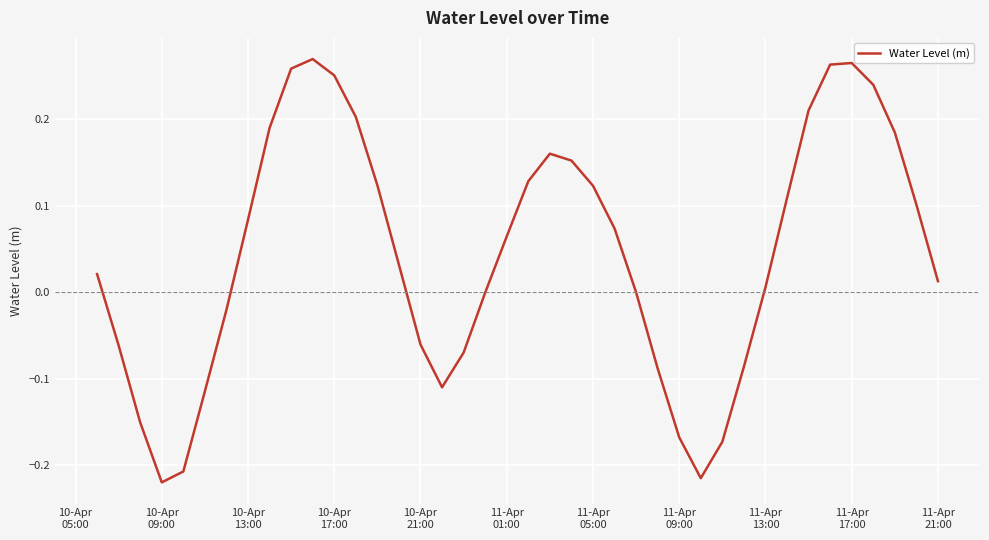

How many categories are shown in the chart?

40